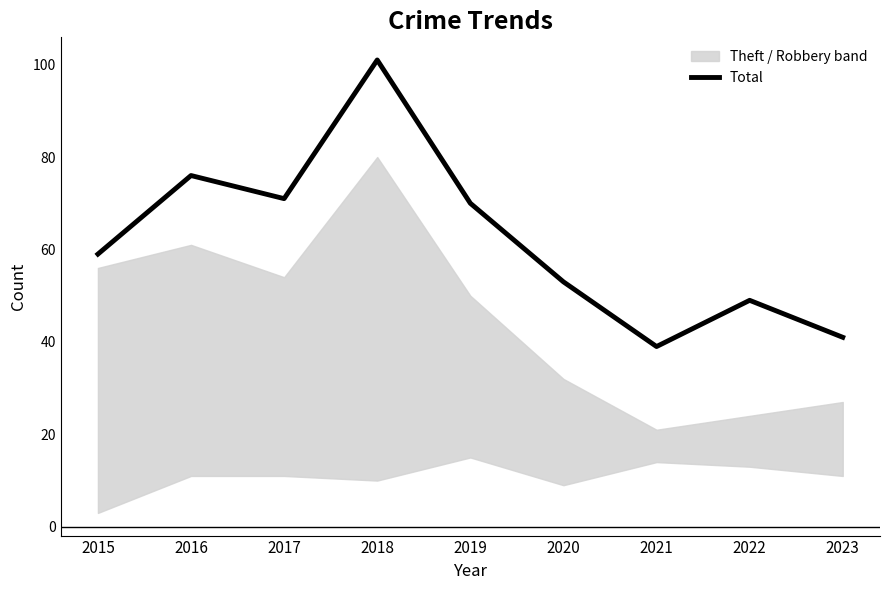

Which category has the lowest value across all series?

2021